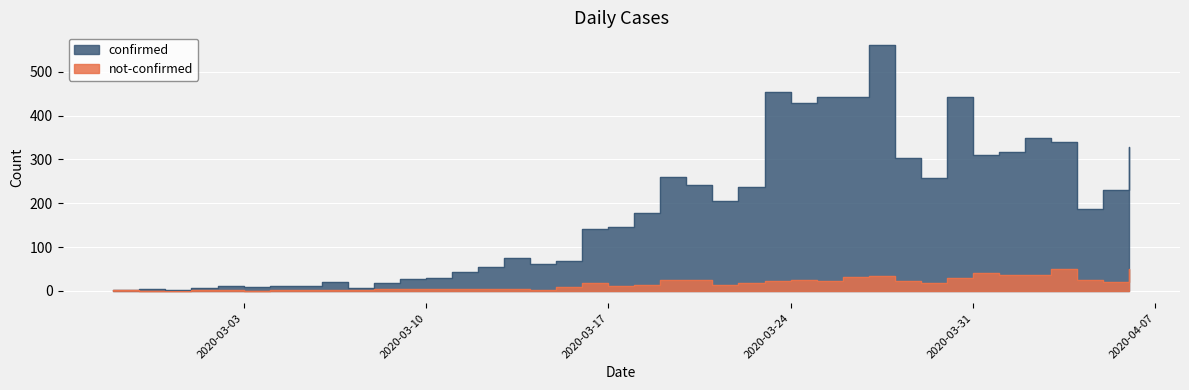

How many data points in confirmed are less than 177?

20